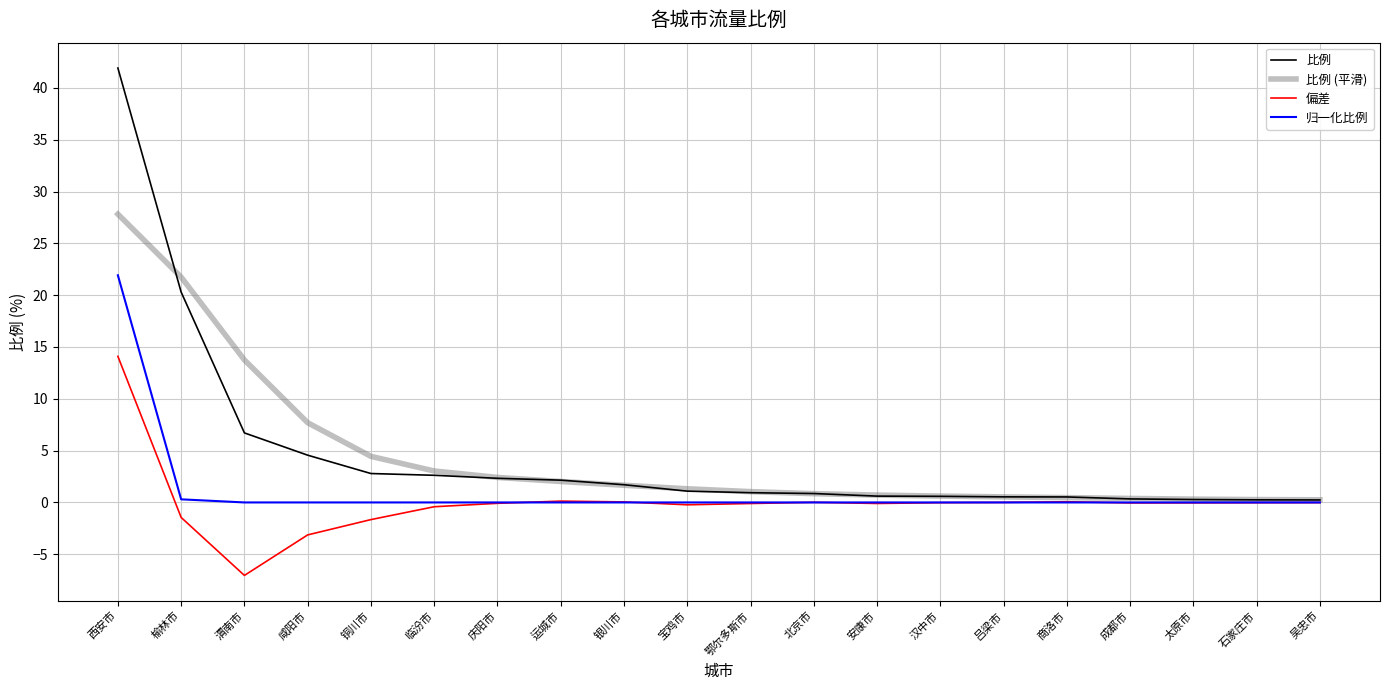

What are all the series names shown in the legend?

比例, 比例 (平滑), 偏差, 归一化比例